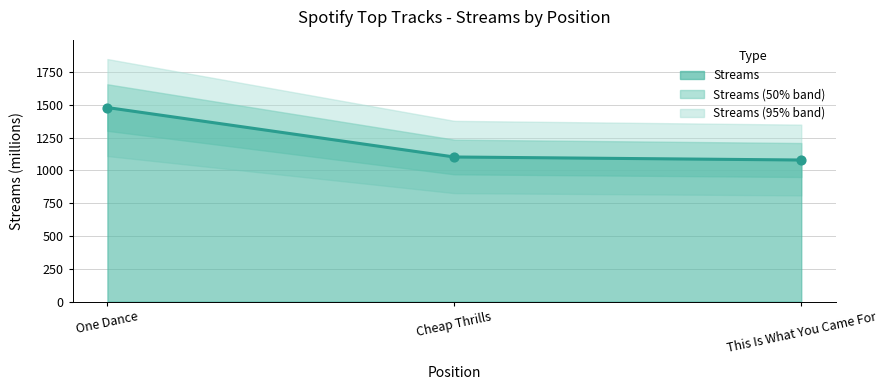

Approximately how many times larger is the value at This Is What You Came For compared to One Dance?

0.7